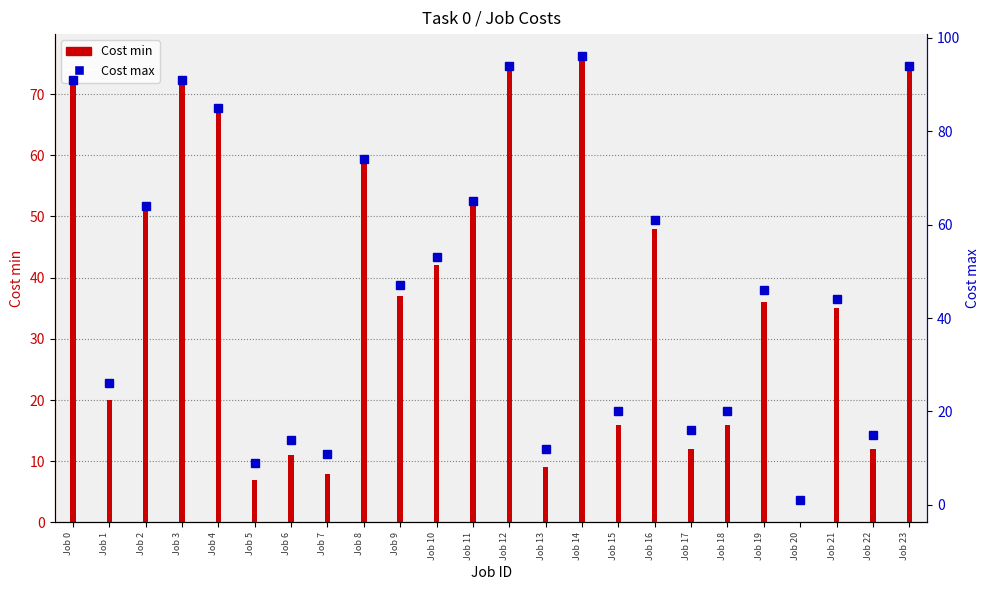

What is the difference between the second highest and second lowest values in the Cost max series?

85